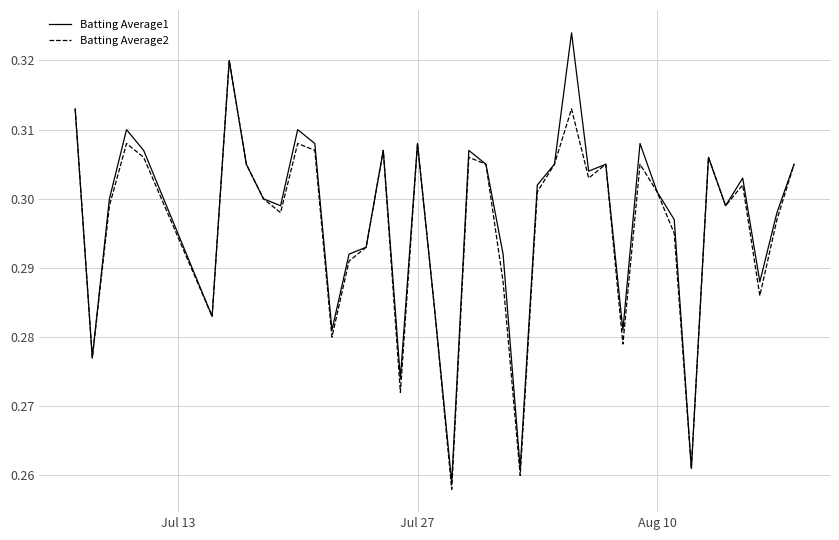

Which series has the largest range (max minus min)?

Batting Average1